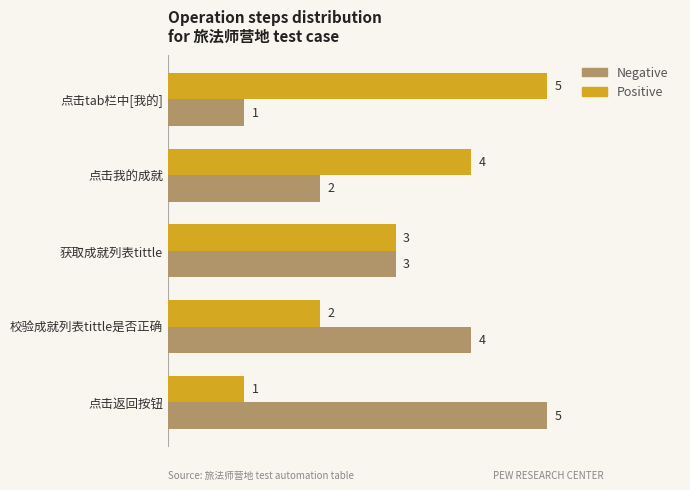

The Positive series shows 3 at 点击tab栏中[我的]. True or false?

False